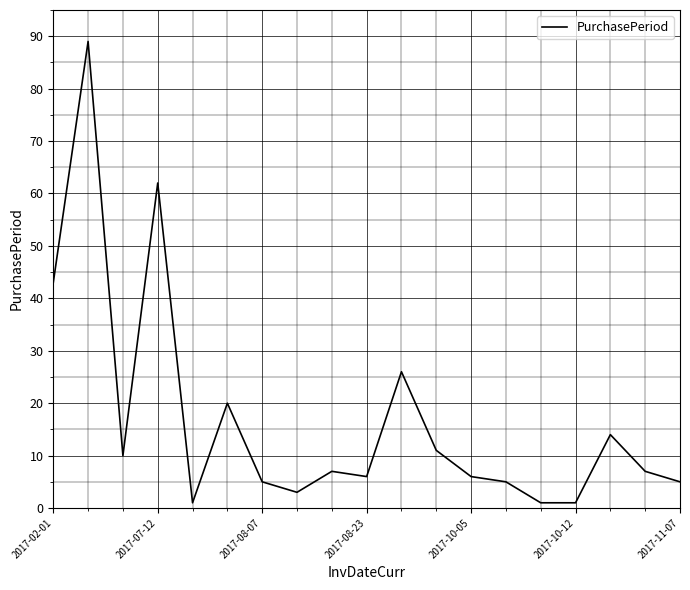

What is the difference between the maximum and minimum values?

88